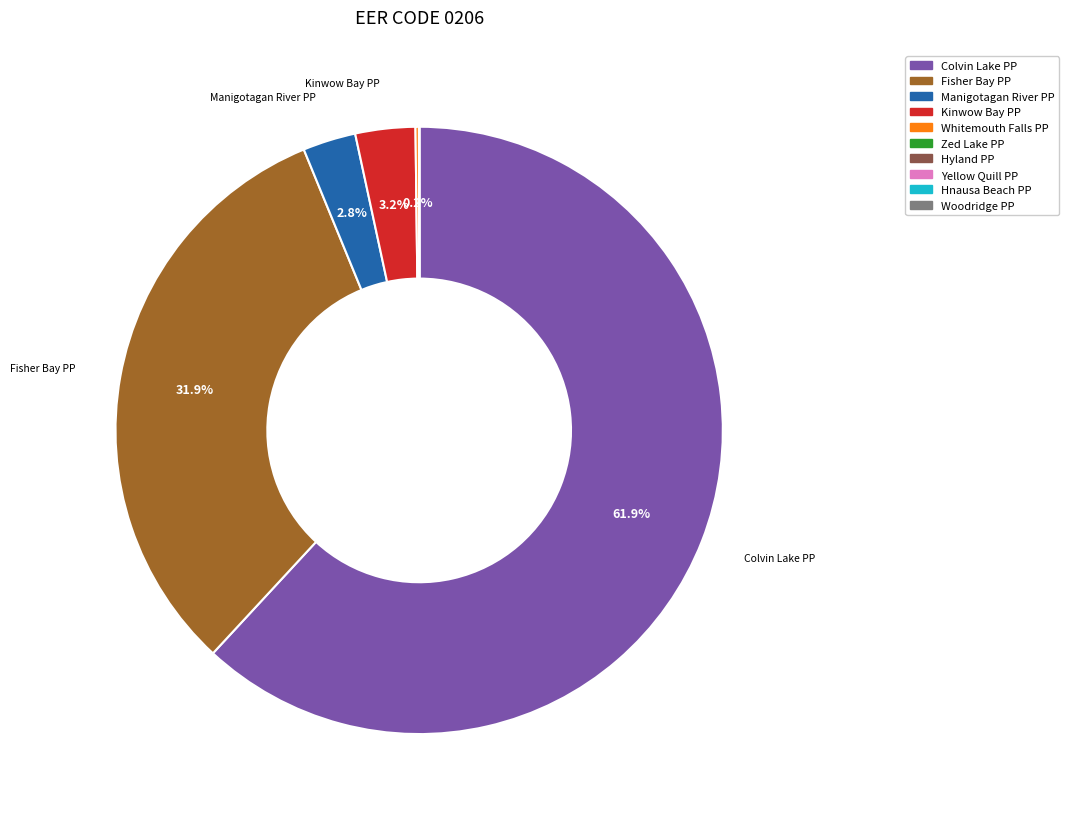

Is there any slice that represents more than half of the pie?

Yes